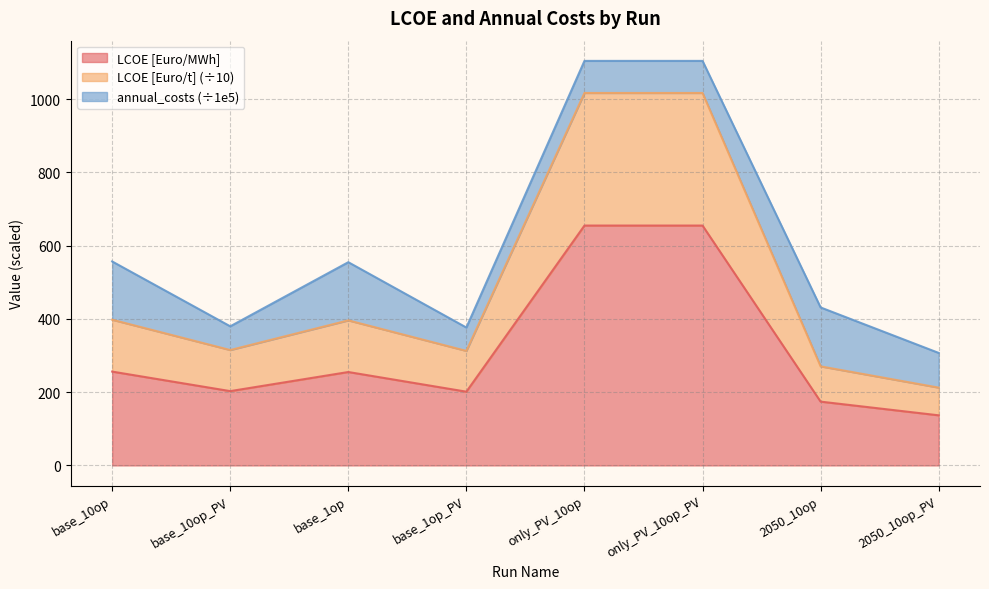

Between base_10op_PV and base_1op_PV, which series saw the biggest shift?

LCOE [Euro/t]